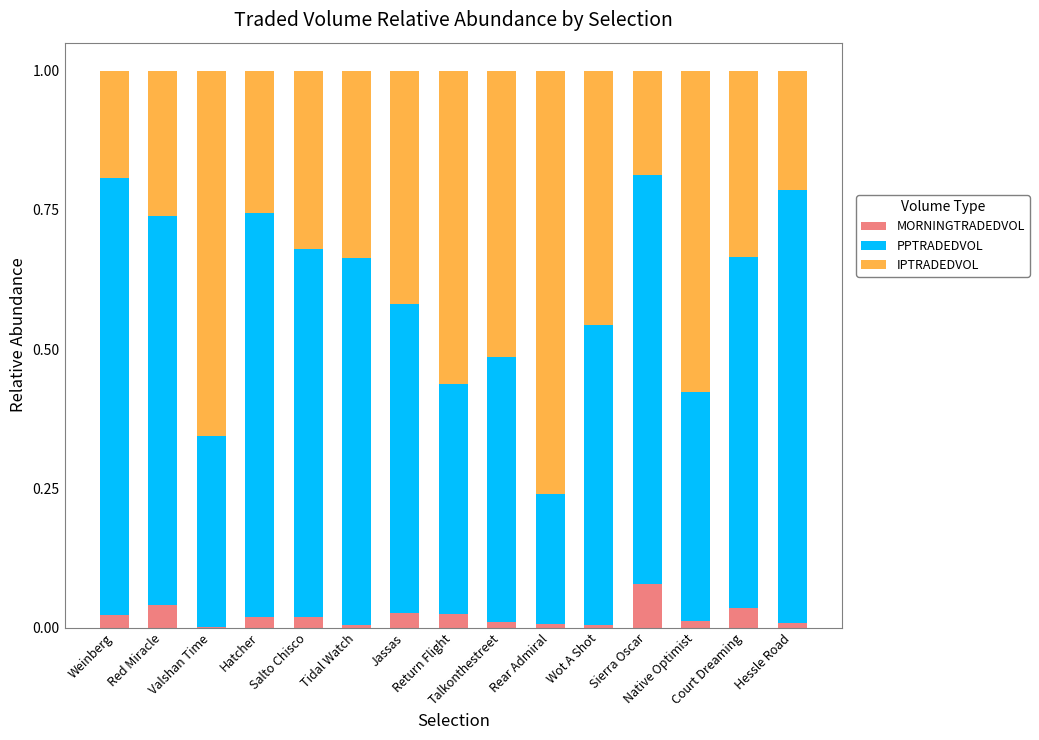

Where is PPTRADEDVOL nearest to the value 0?

Rear Admiral